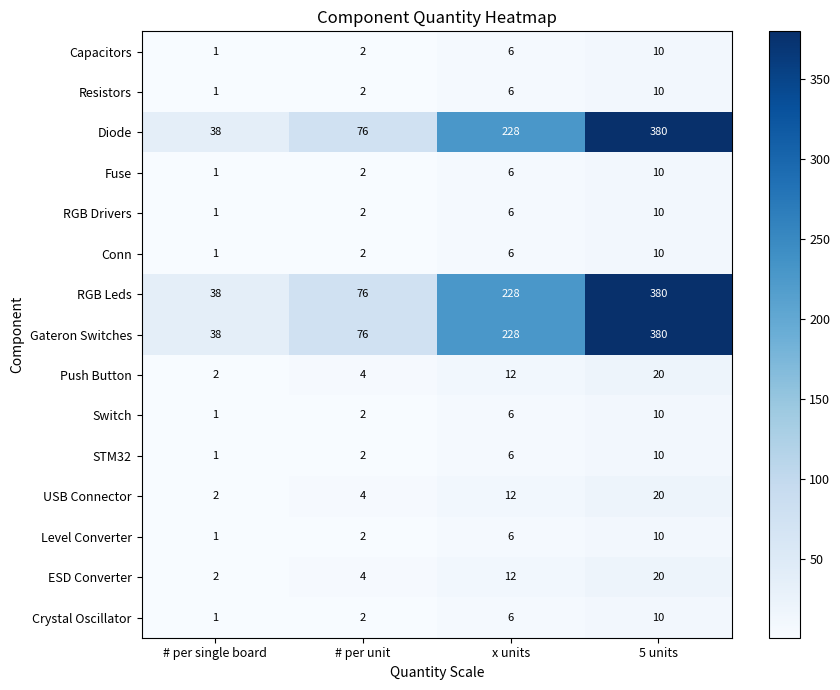

Rank the categories by Crystal Oscillator value from highest to lowest.

5 units, x units, # per unit, # per single board